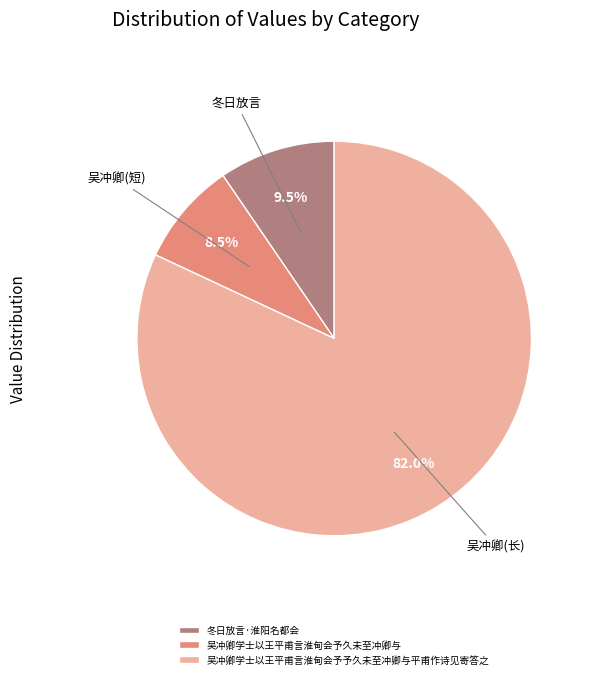

What is the ratio of the value at 吴冲卿学士以王平甫言淮甸会予久未至冲卿与 to the value at 吴冲卿学士以王平甫言淮甸会予予久未至冲卿与平甫作诗见寄答之?

0.1